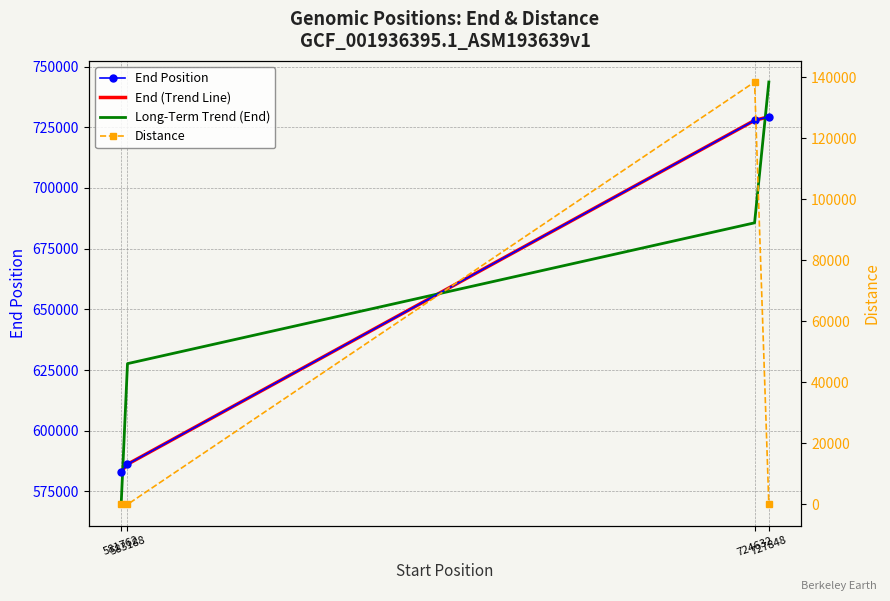

True or false: End Position and Distance cross at least once.

False